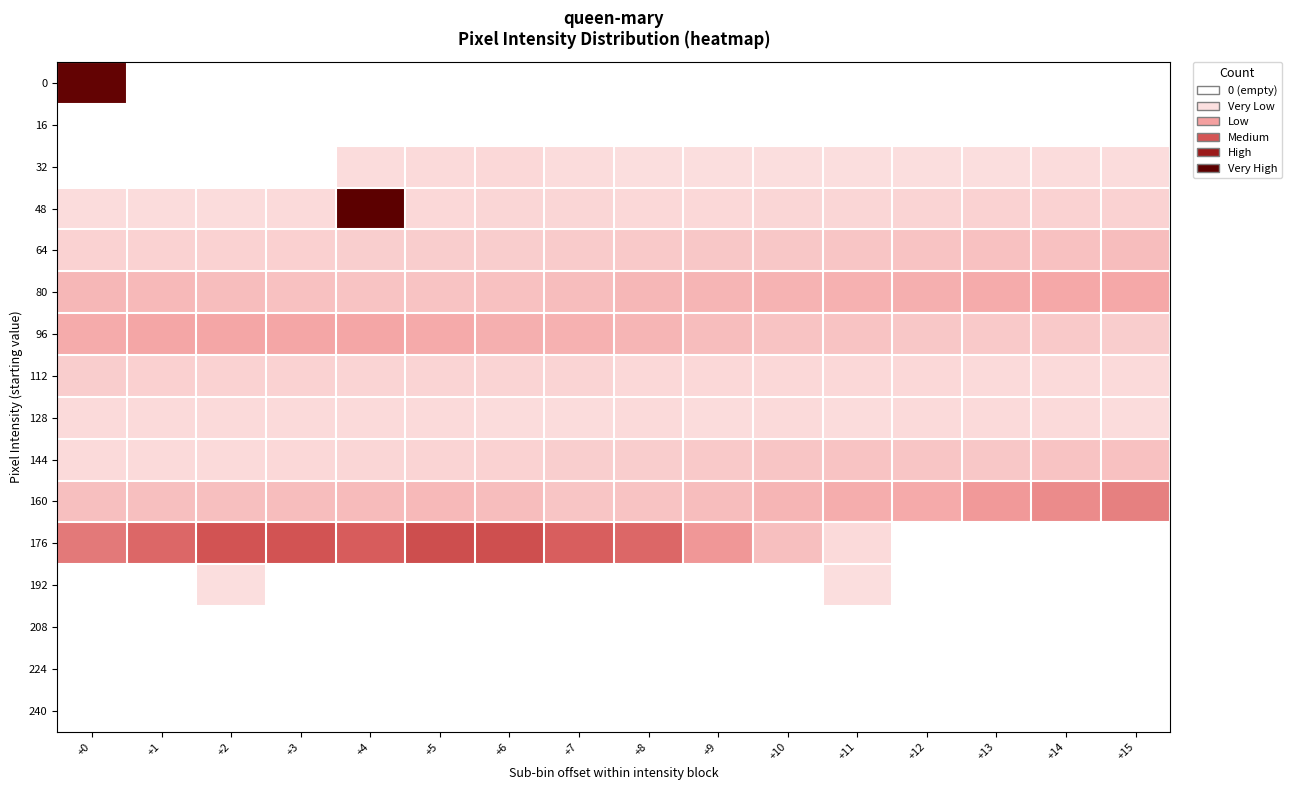

At how many categories does at least one series exceed 1177?

16